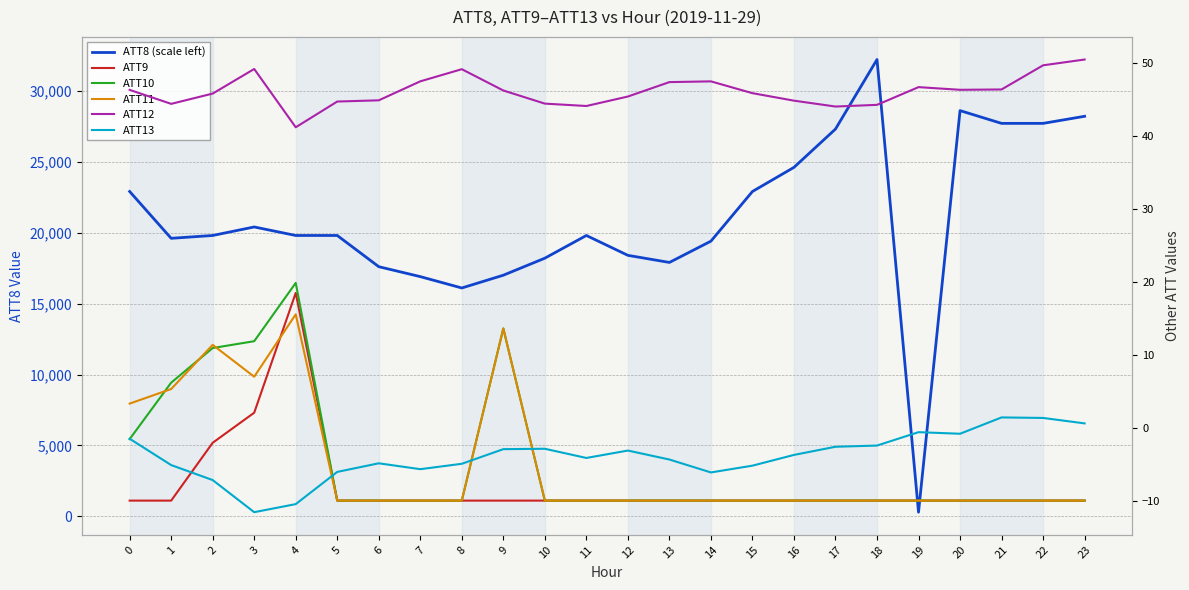

Does the chart display data point markers on the line(s)?

No